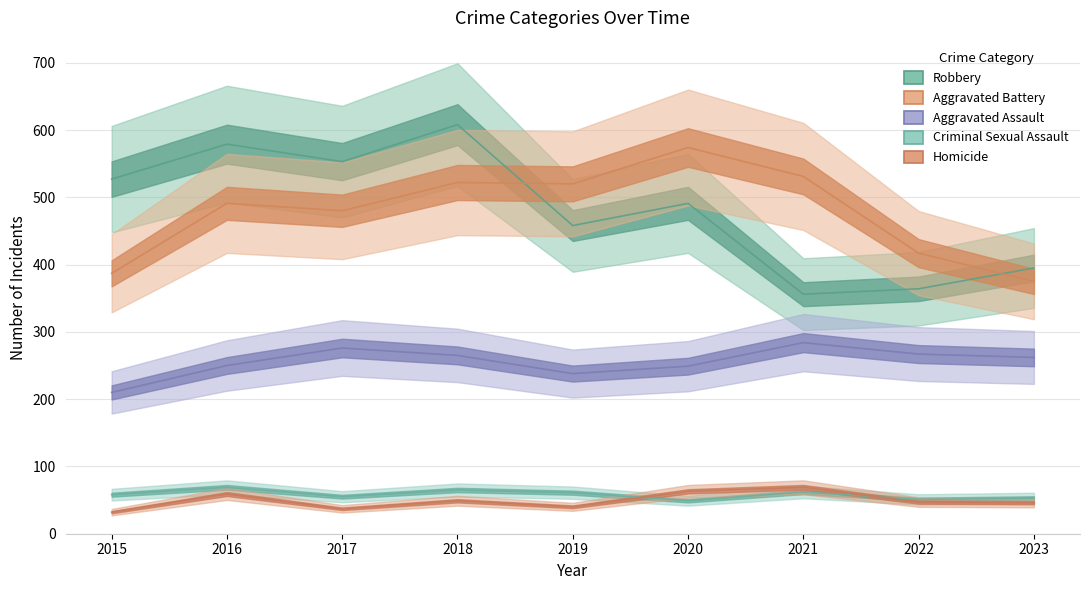

At 2016, list the series in order from largest to smallest.

Robbery, Aggravated Battery, Aggravated Assault, Criminal Sexual Assault, Homicide